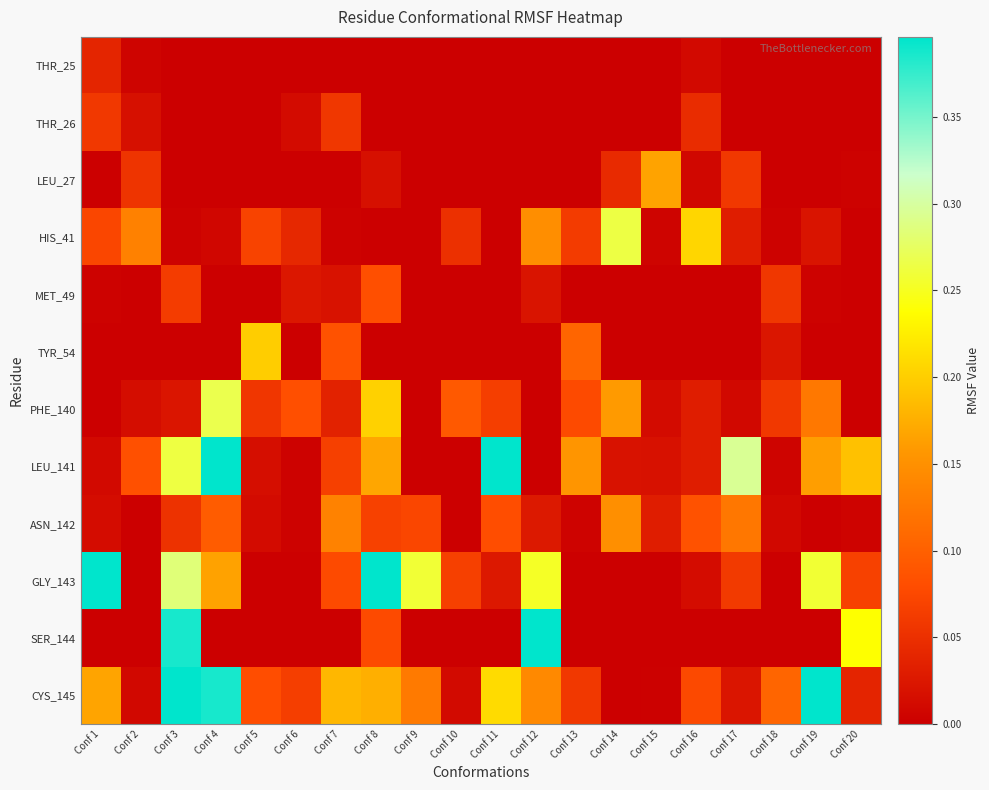

Which series changed the most between Conf 13 and Conf 17?

LEU_141